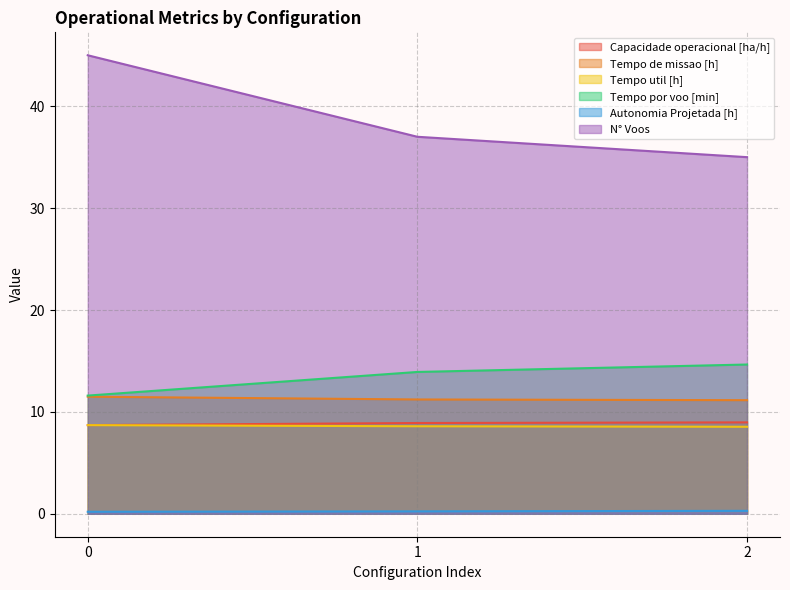

What is the approximate value of Capacidade operacional [ha/h] at 1?

8.9